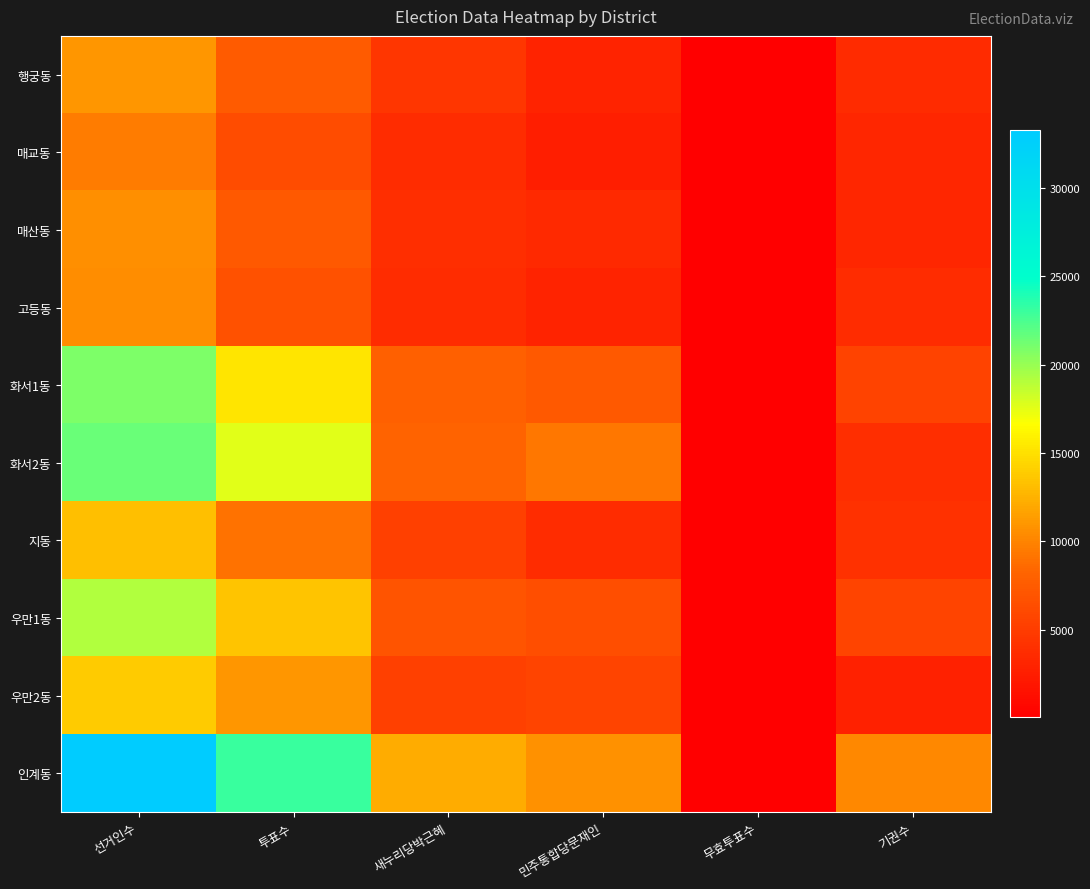

What is the spread (max minus min) of values at 투표수?

16669